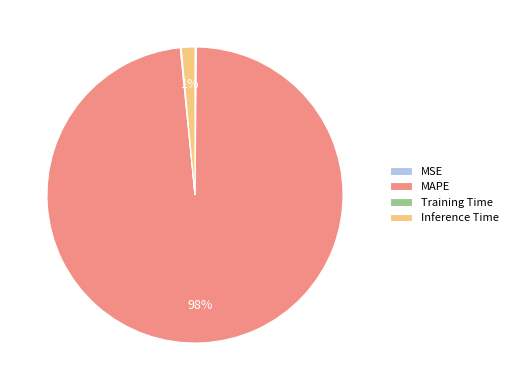

Is it true that Inference Time is 1% of the pie?

True